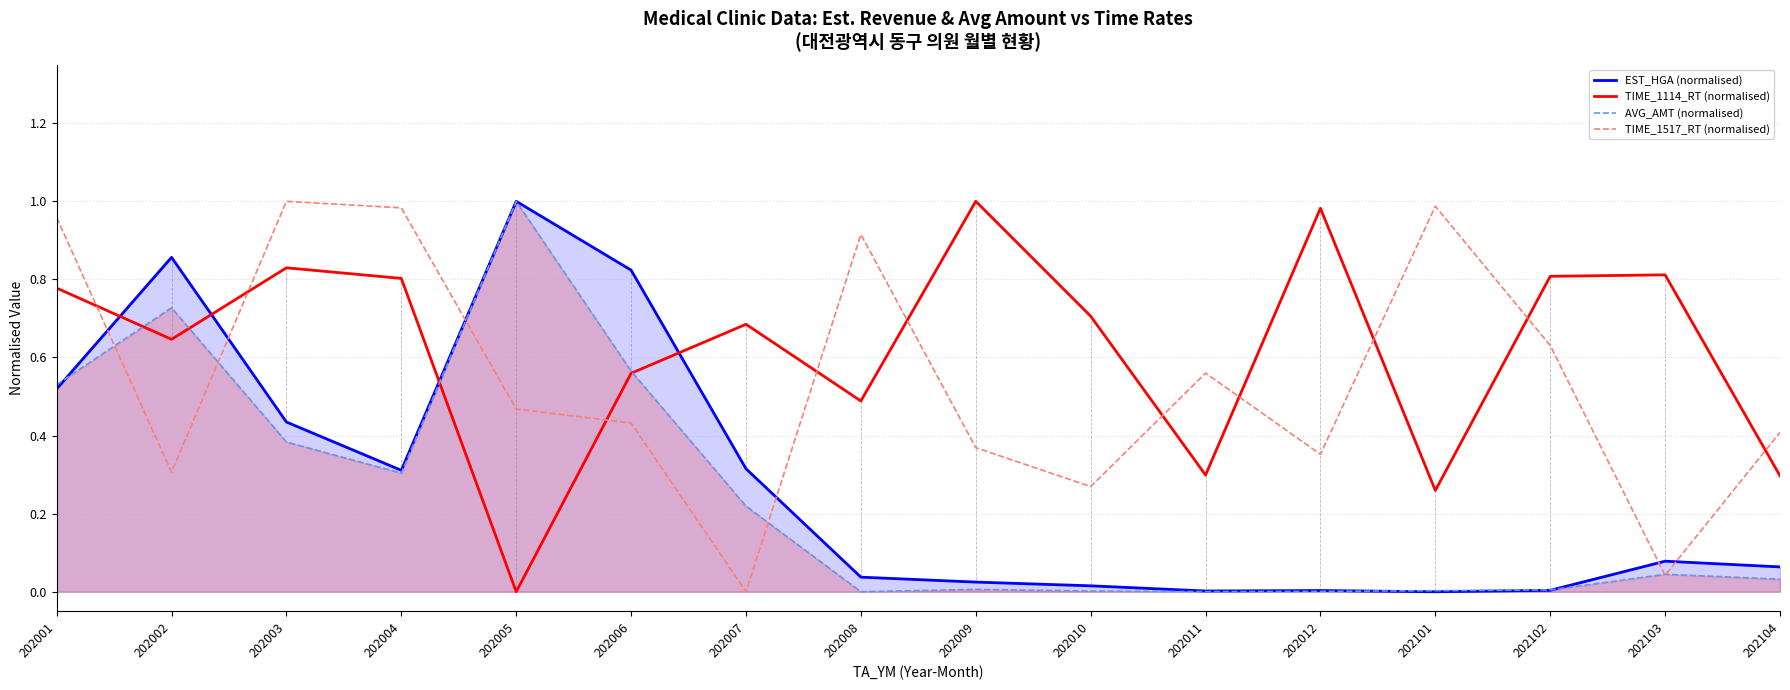

What is the value of the TIME_1517_RT (normalised) point at the 1st from the left?

1.0